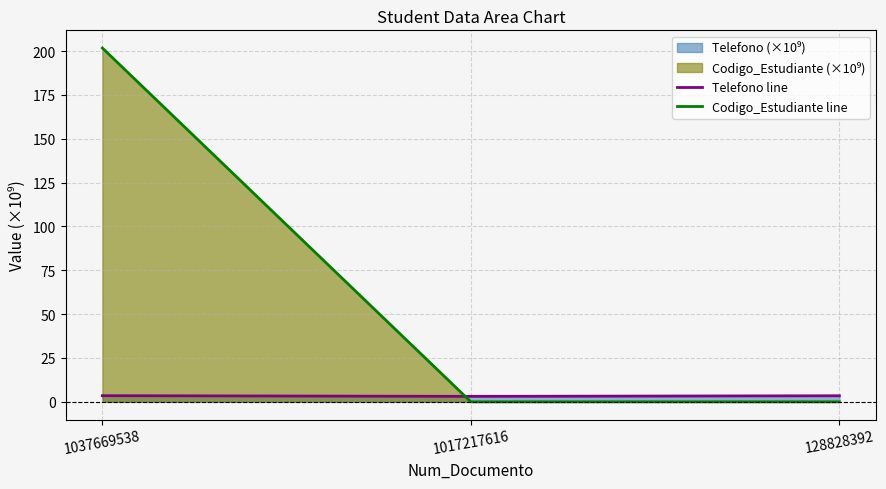

How many values in the Codigo_Estudiante line series exceed 0?

2